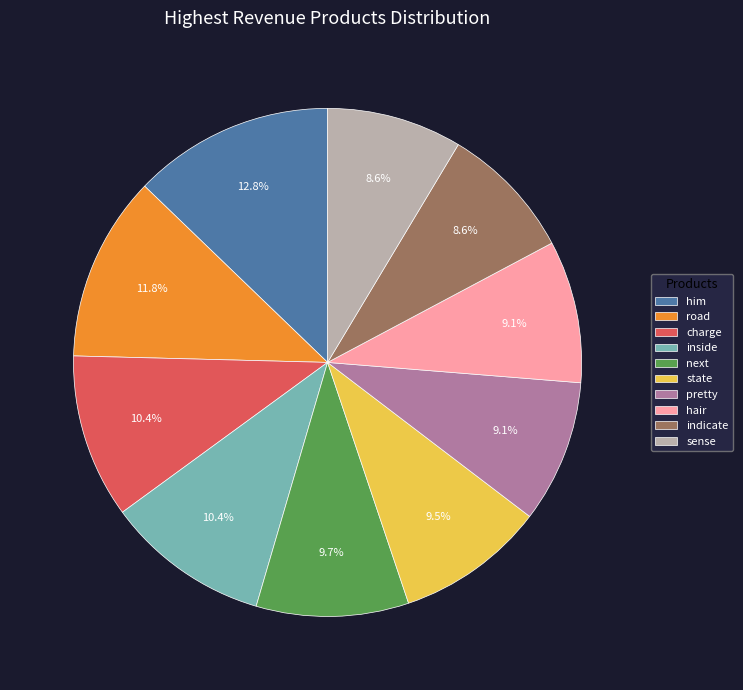

To the nearest percent, what is the difference between the next and pretty slice percentages?

1%